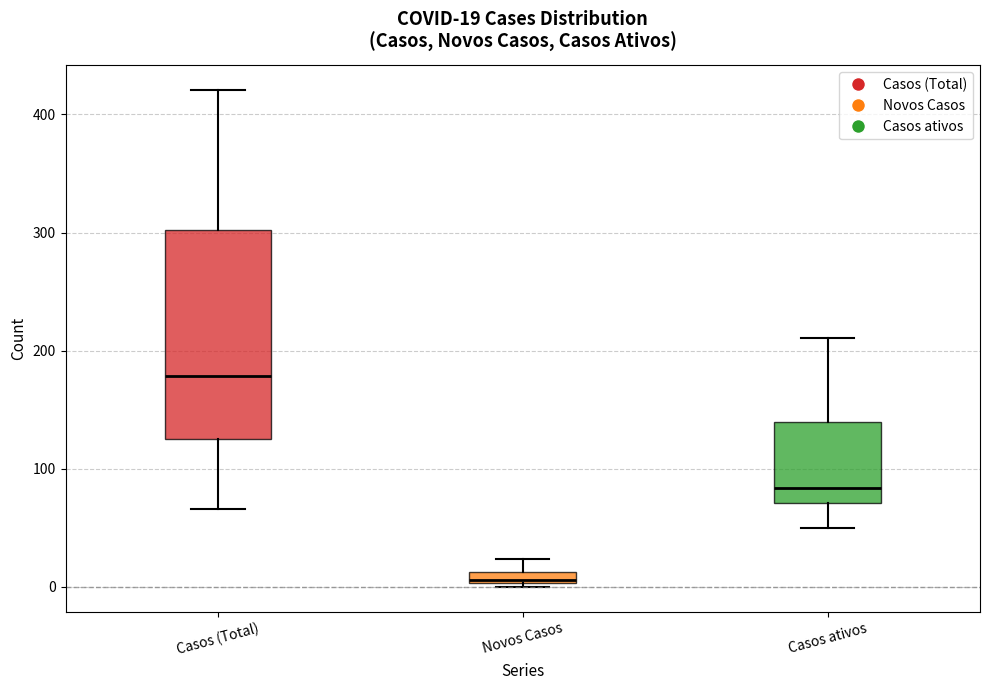

Comparing the boxes themselves (not the whiskers), which one is the tallest?

Casos (Total)